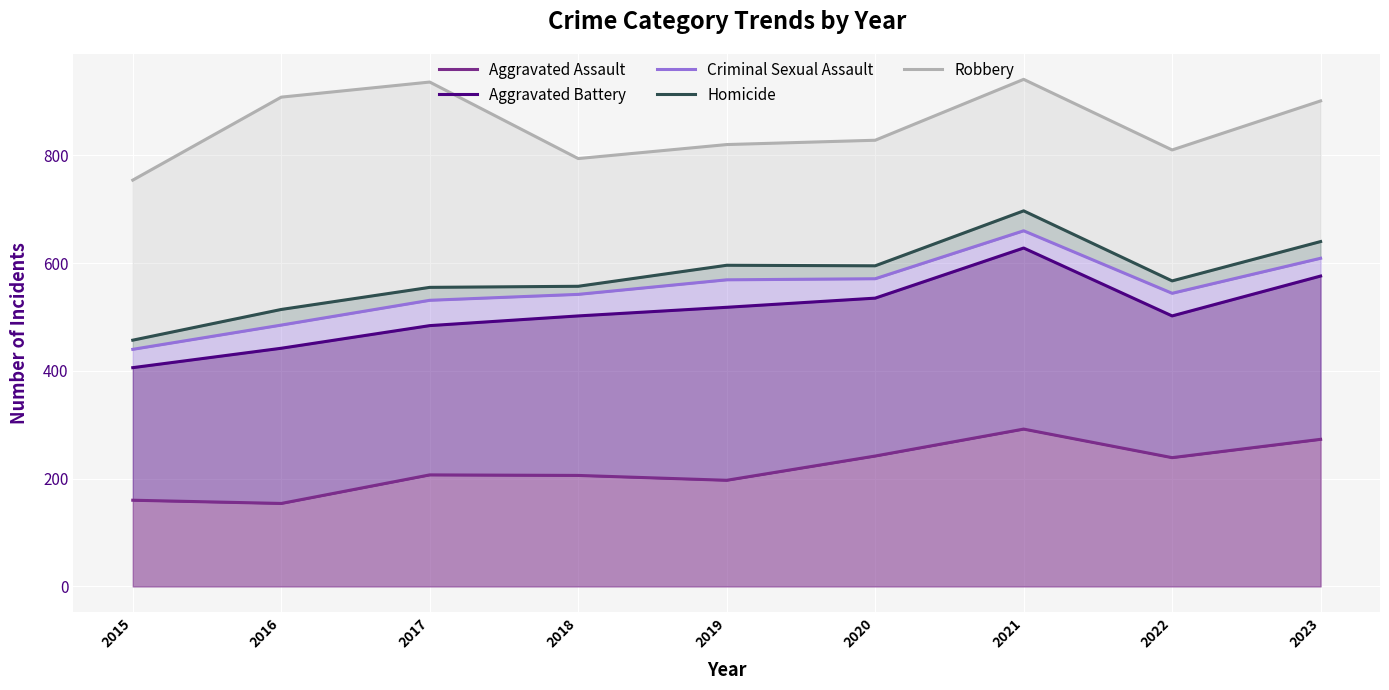

At 2016, list the series in order from smallest to largest.

Aggravated Assault, Aggravated Battery, Criminal Sexual Assault, Homicide, Robbery